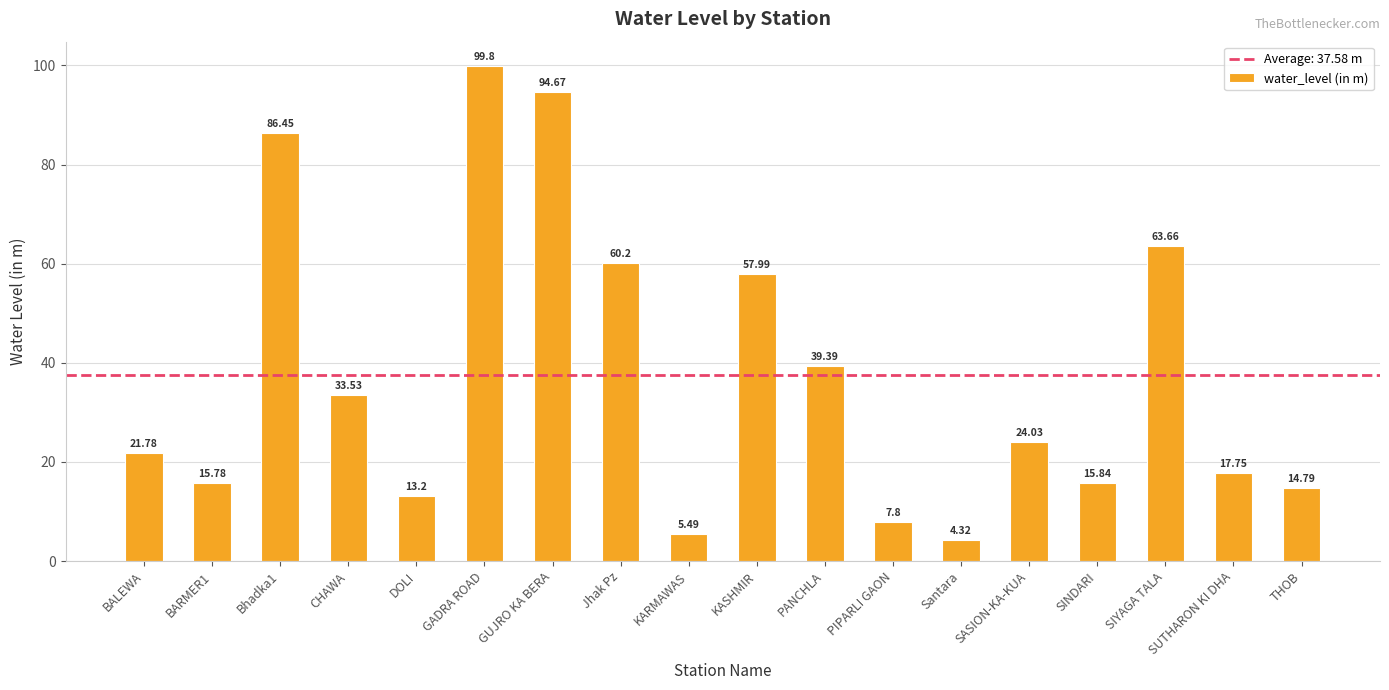

What is the maximum value shown in the chart?

99.8